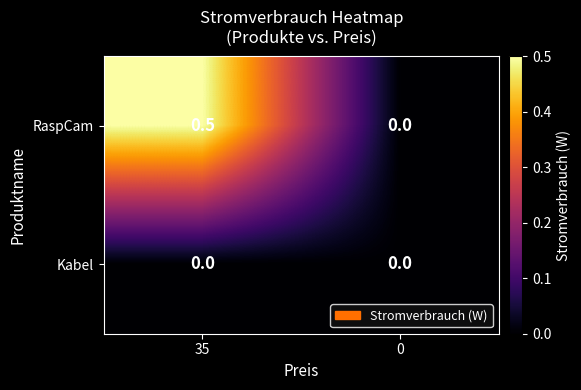

True or false: Kabel has a value of 0.0 at 0.

True